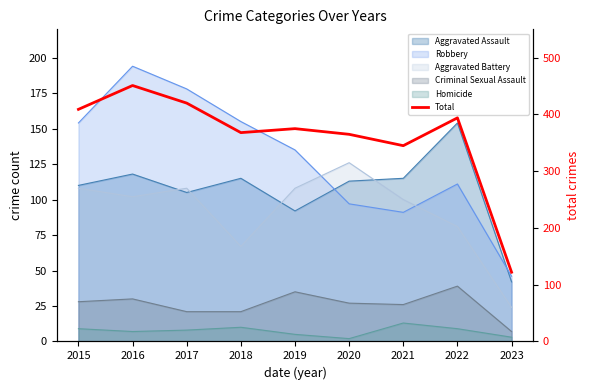

Which has a higher value, 2016 or 2021?

2016